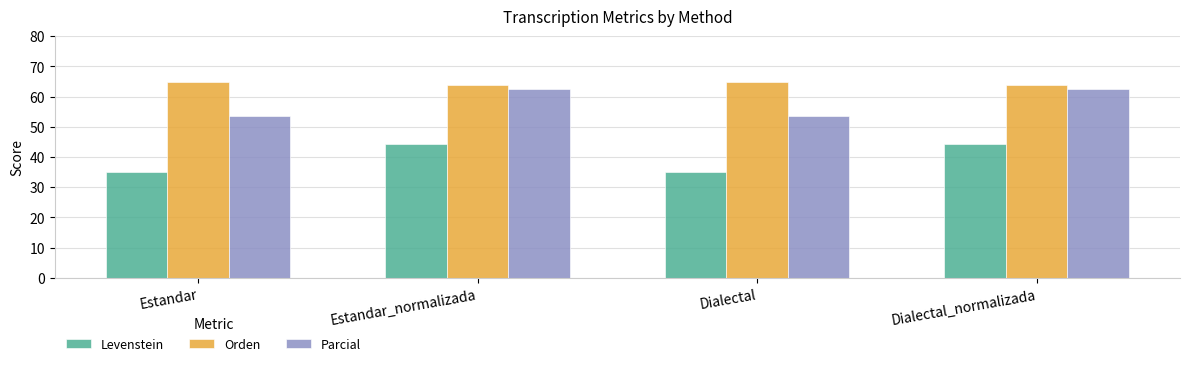

What is the approximate value of Orden at Dialectal_normalizada?

64.0